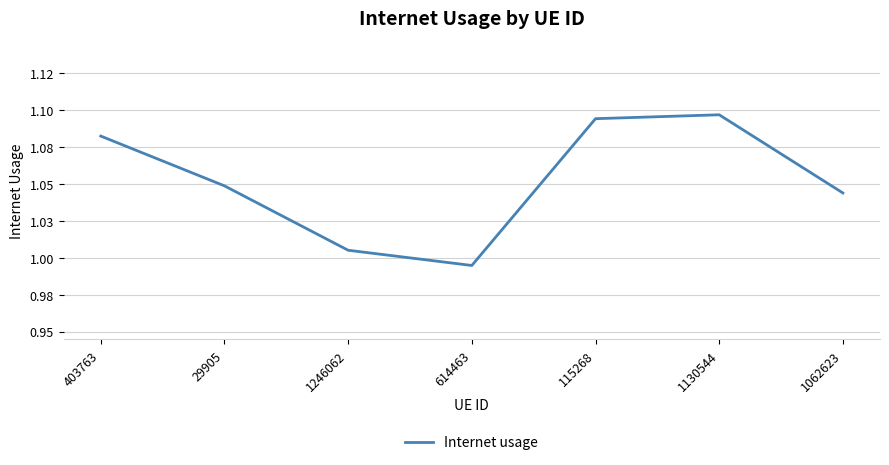

Reading right to left, transcribe all the data shown in this chart.

1.0	1.1	1.1	1.0	1.0	1.0	1.1